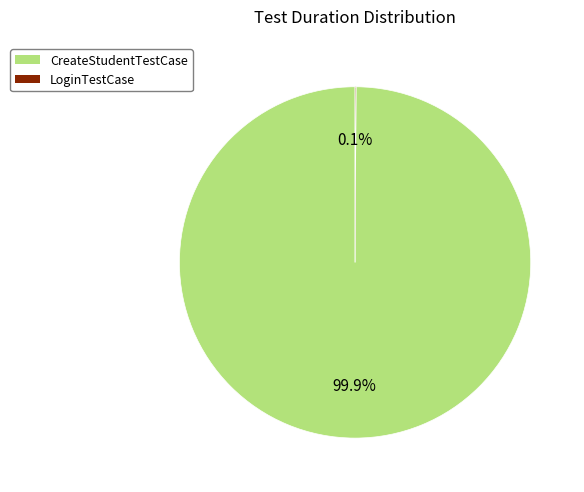

What portion of the pie excludes CreateStudentTestCase?

0.1%